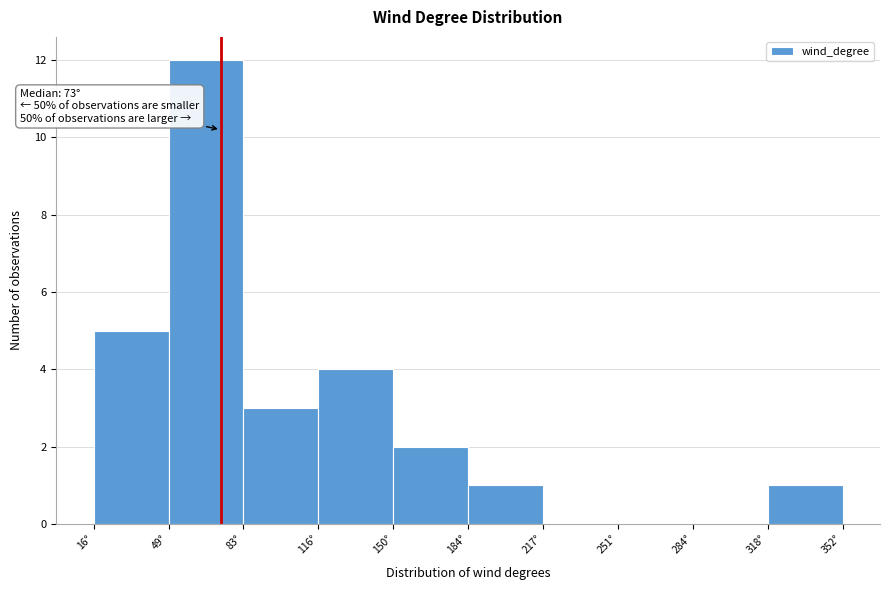

Which range on the x-axis has the tallest bar?

50 to 85